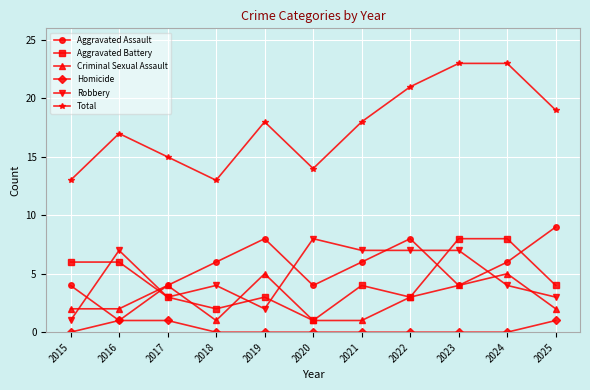

True or false: Total and Homicide cross at least once.

False